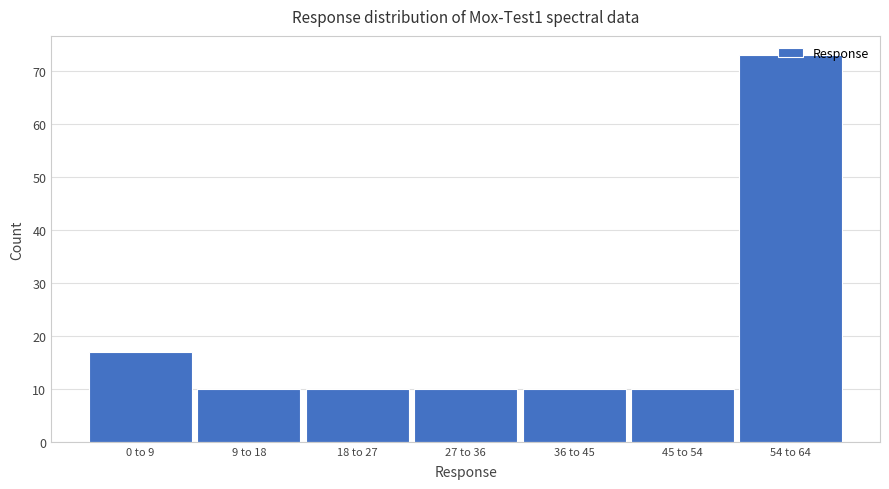

What is the difference between the maximum and minimum values?

63